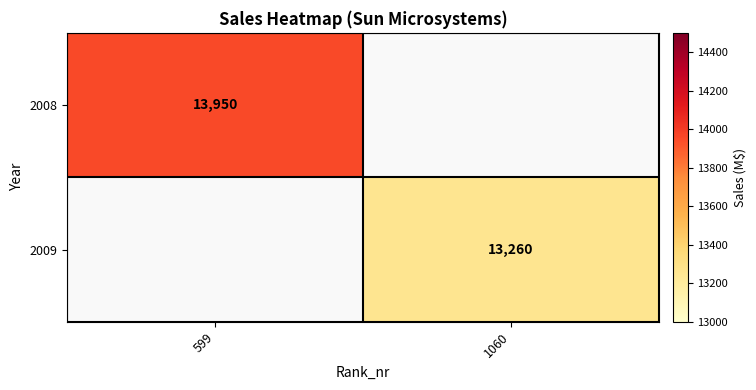

How many series are shown in this chart?

2